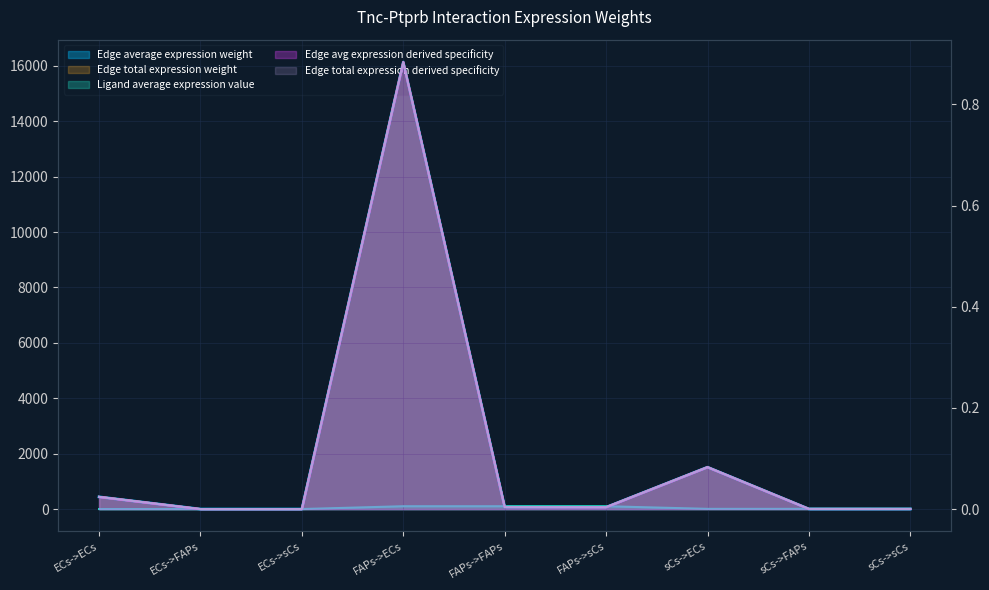

Read the Ligand average expression value value at ECs->sCs.

2.9